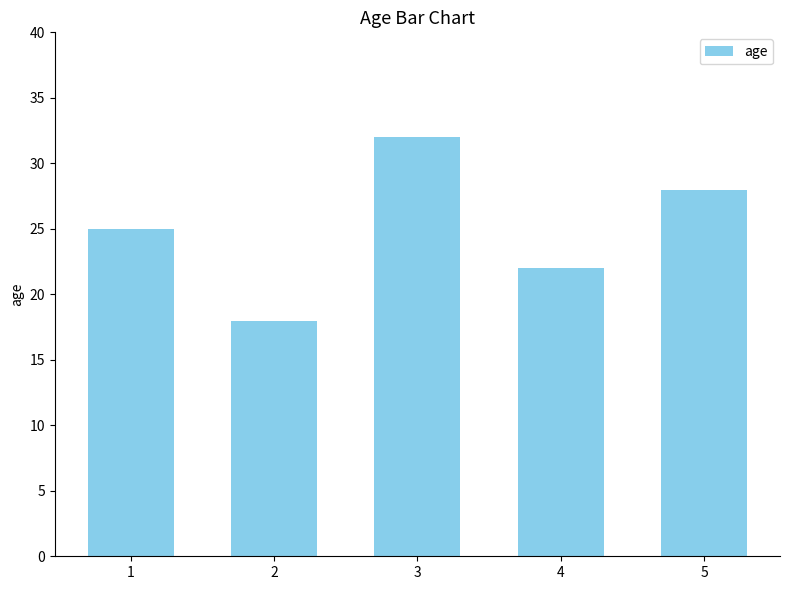

At which label is the value closest to 25?

1